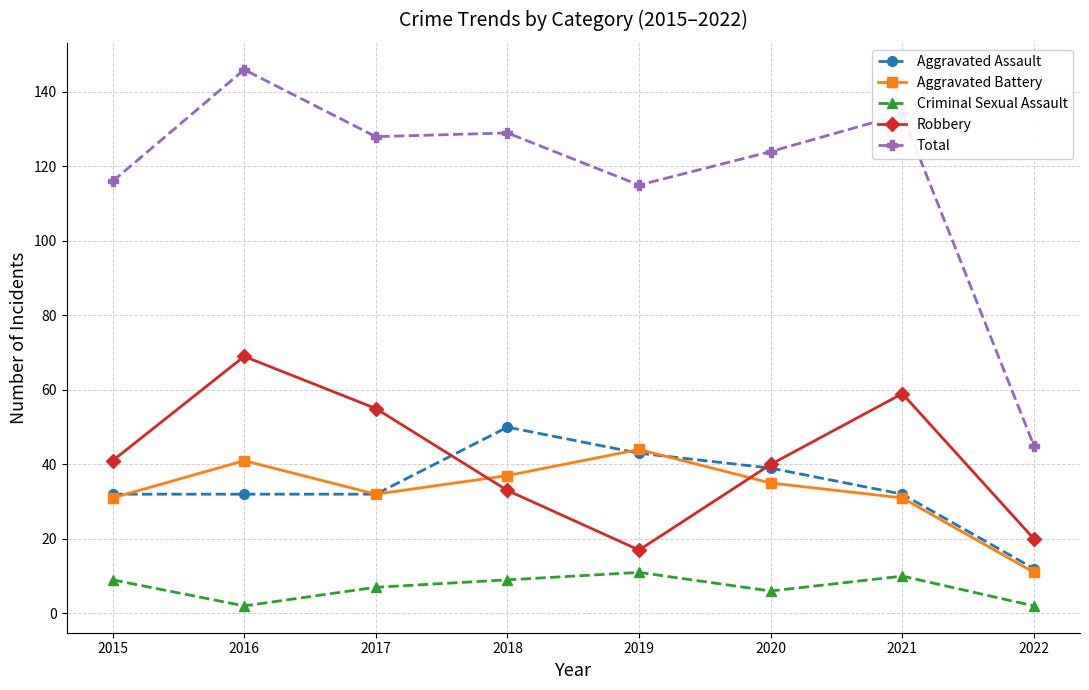

How many values in the Aggravated Battery series are below 35?

4